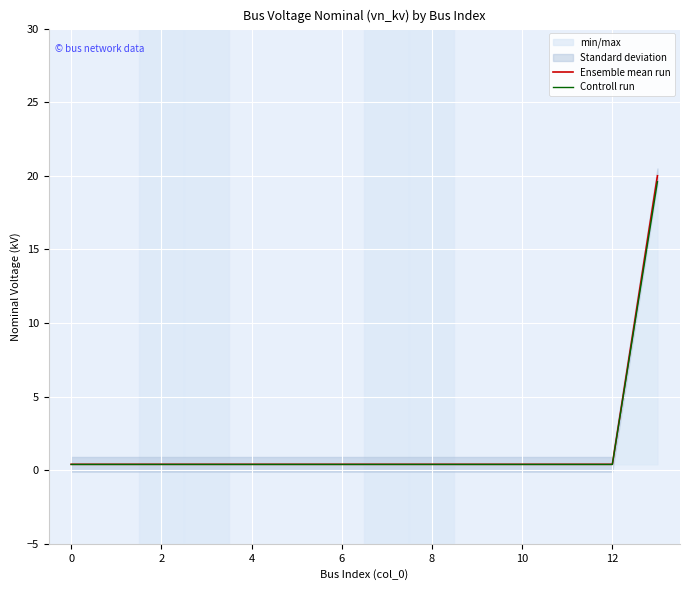

At which category does the chart reach its peak across all series?

13